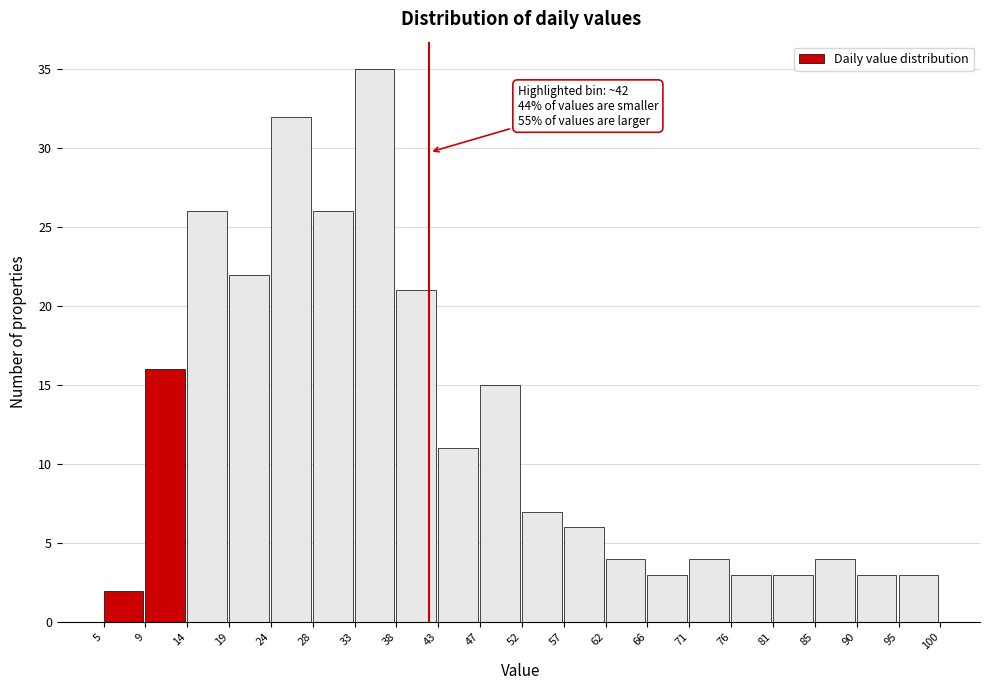

Which range on the x-axis has the tallest bar?

33 to 38